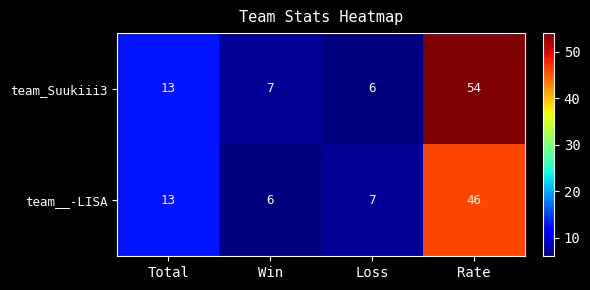

Which series has the widest spread of values?

team_Suukiii3